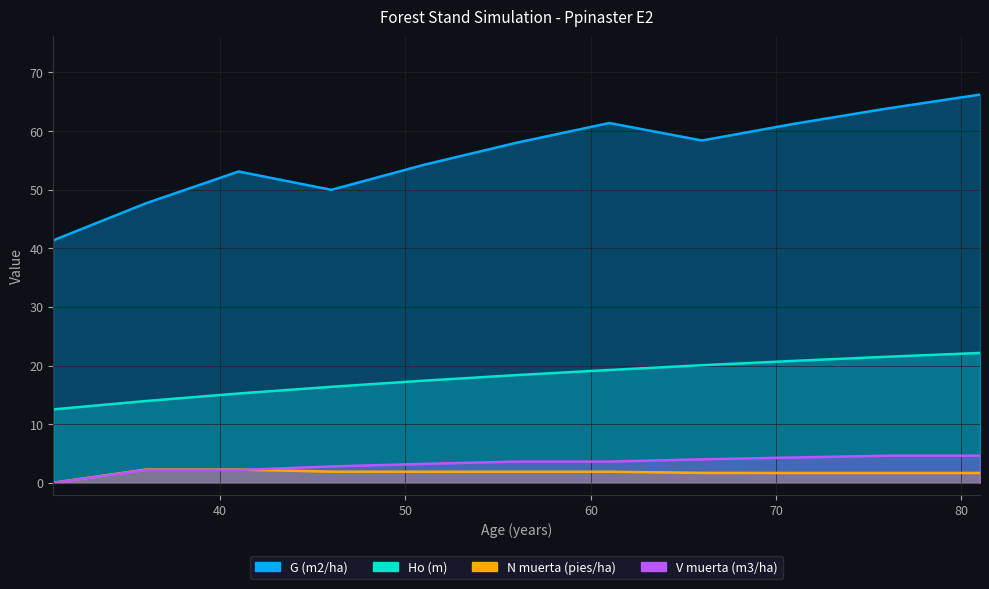

Reading left to right, extract all data points from this chart.

Ho (m): 12.5	13.9	15.2	16.4	17.4	18.4	19.2	20.1	20.8	21.5	22.1
G (m2/ha): 41.4	47.7	53.1	50.0	54.2	58.0	61.4	58.4	61.2	63.9	66.2
N muerta (pies/ha): 0.0	2.2	2.2	1.9	1.9	1.9	1.9	1.7	1.7	1.7	1.7
V muerta (m3/ha): 0.0	2.2	2.2	2.8	3.2	3.6	3.6	4.0	4.3	4.6	4.6